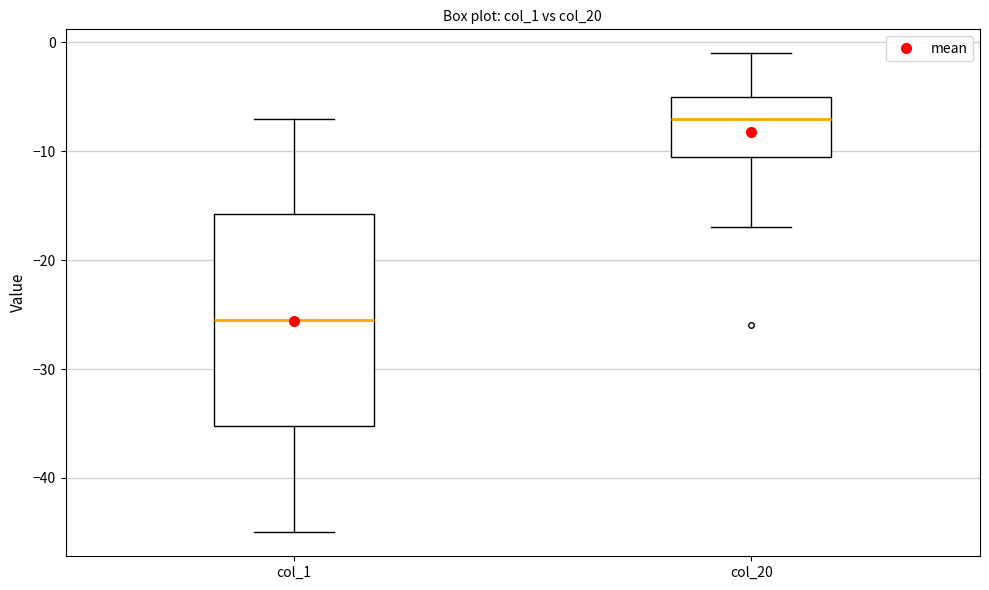

Where is the upper edge of the box for col_20 on the y-axis? The values are not printed on the chart, so give them approximately, as read against the axis.

-5